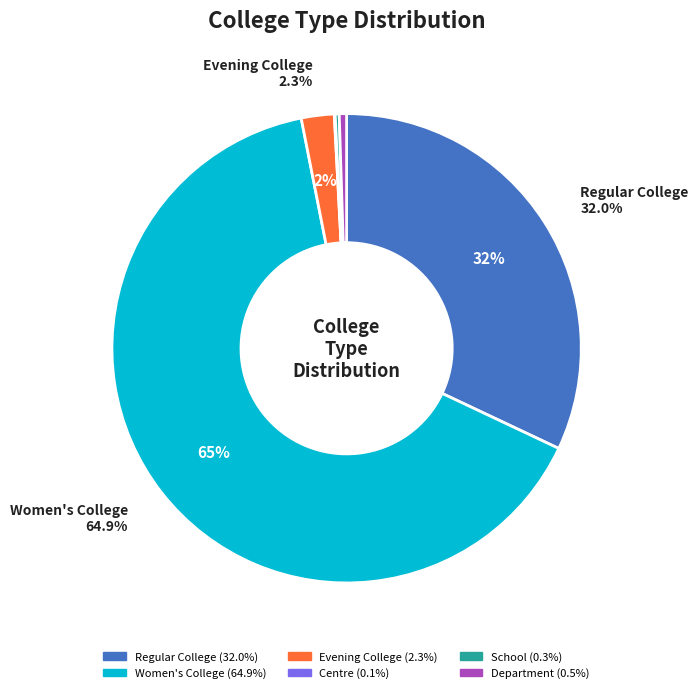

Which has a higher value, Regular College or Women's College?

Women's College